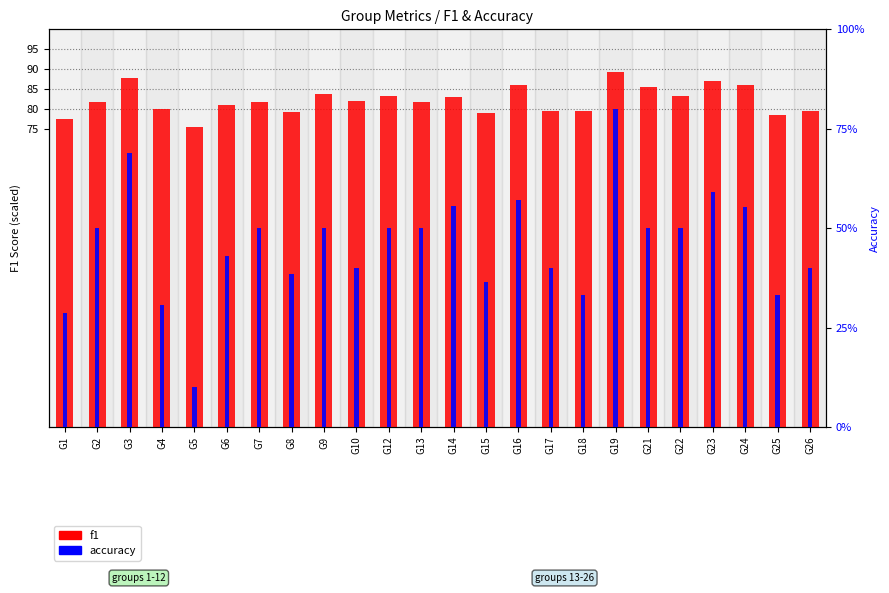

The f1 series shows 79.6 at G17. True or false?

True